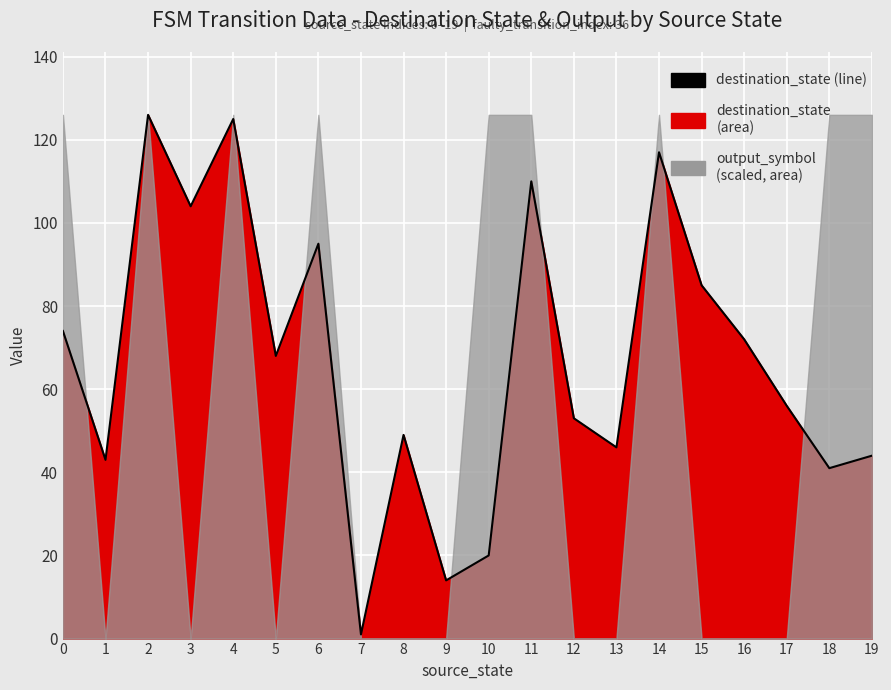

True or false: the data has more than 2 interior local peaks.

True